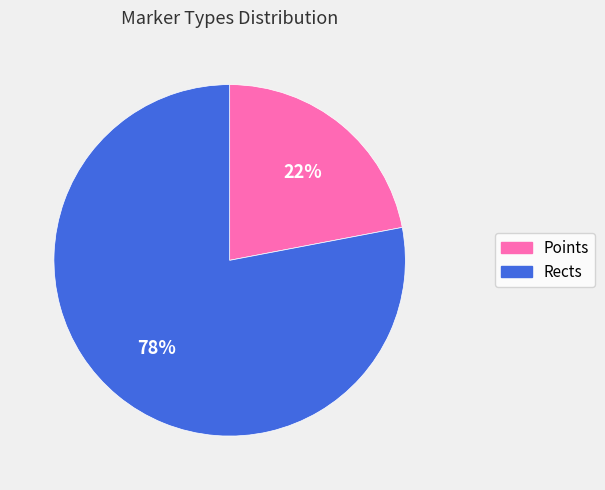

To the nearest percent, what is the difference between the largest and smallest slice percentages?

56%